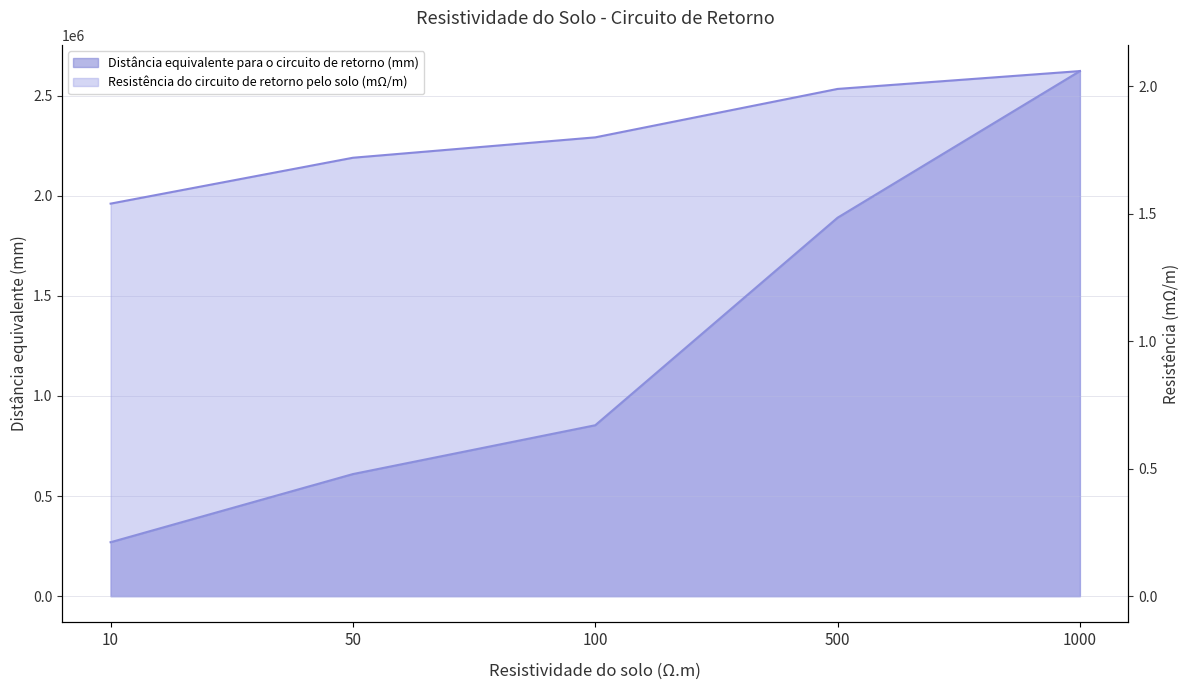

How many data points in Distância equivalente para o circuito de retorno (mm) are less than 853400?

2